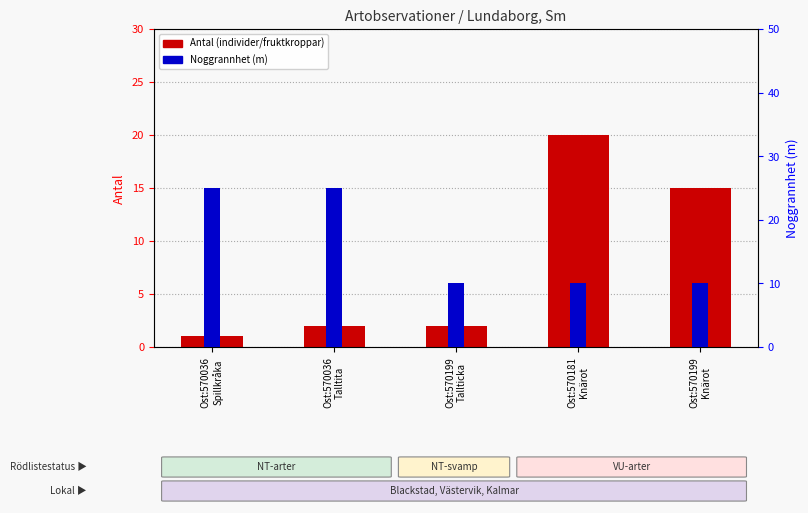

What is the greatest value displayed?

25